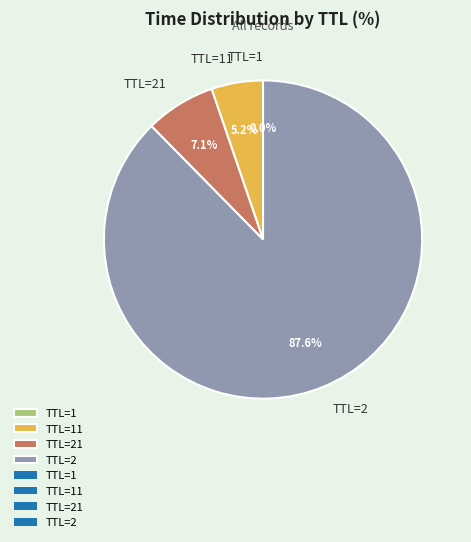

What percentage do TTL=21 and TTL=2 together represent?

94.8%